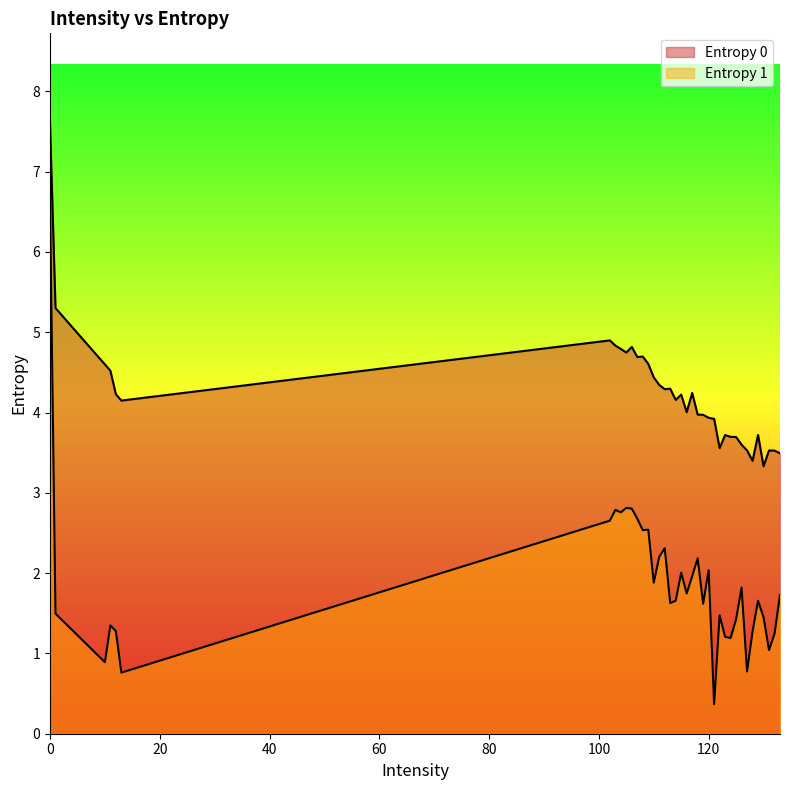

What position from the left is 132?

37